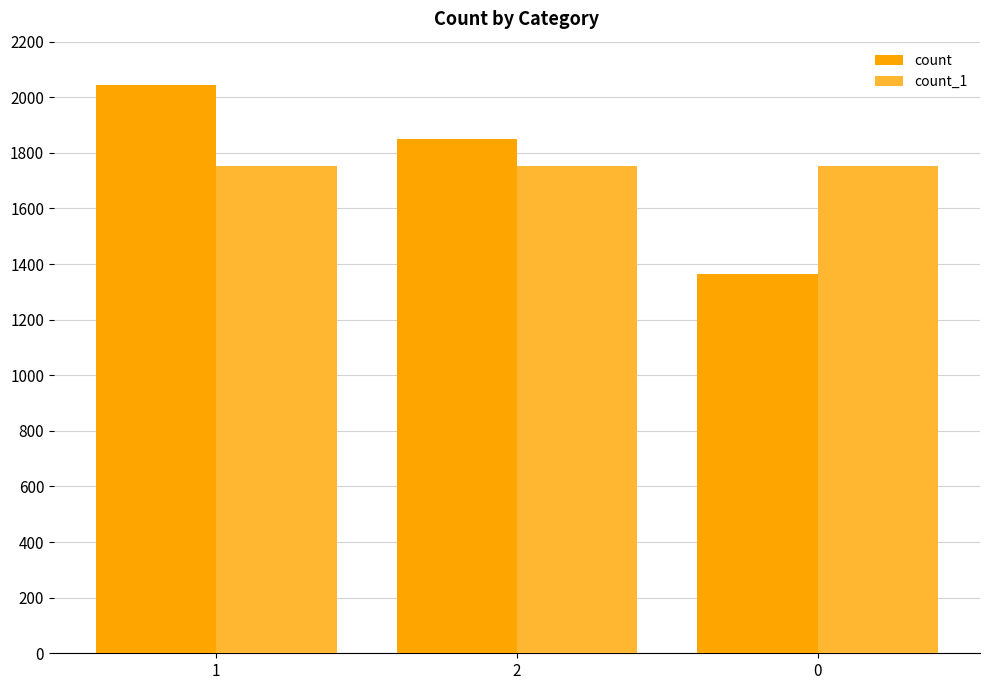

At which label is count closest to 1703?

2